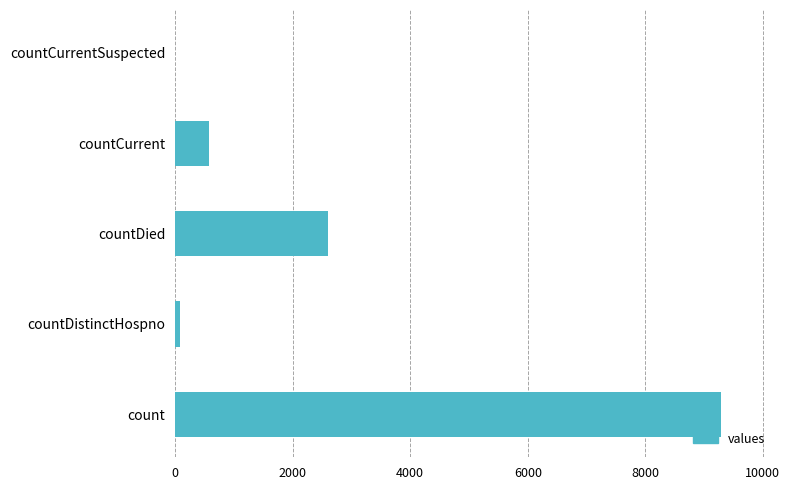

Reading bottom to top, list all the values displayed in this chart.

count=9294	countDistinctHospno=77	countDied=2605	countCurrent=577	countCurrentSuspected=0